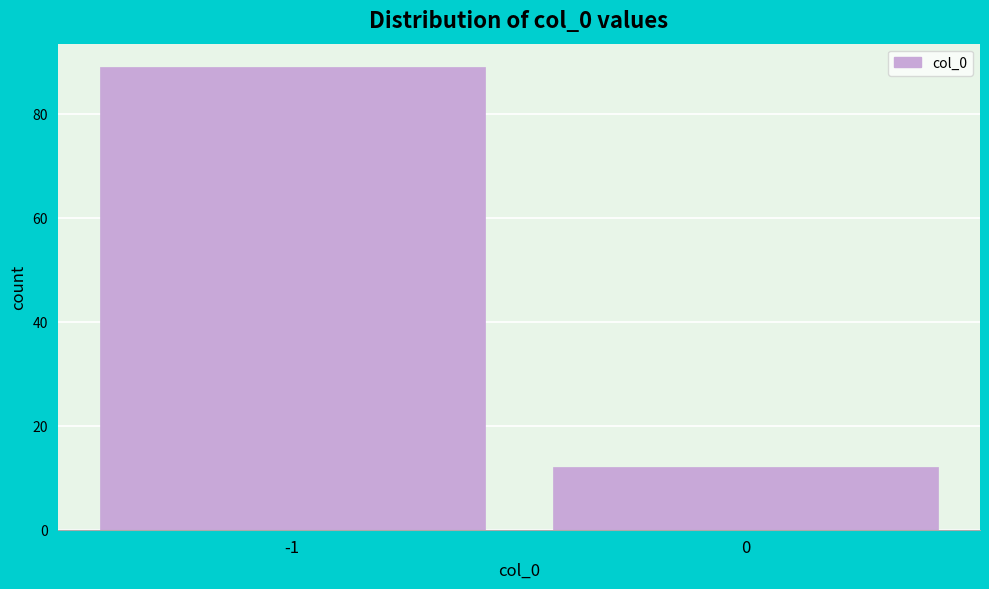

Reading left to right, extract all data points from this chart.

89	12